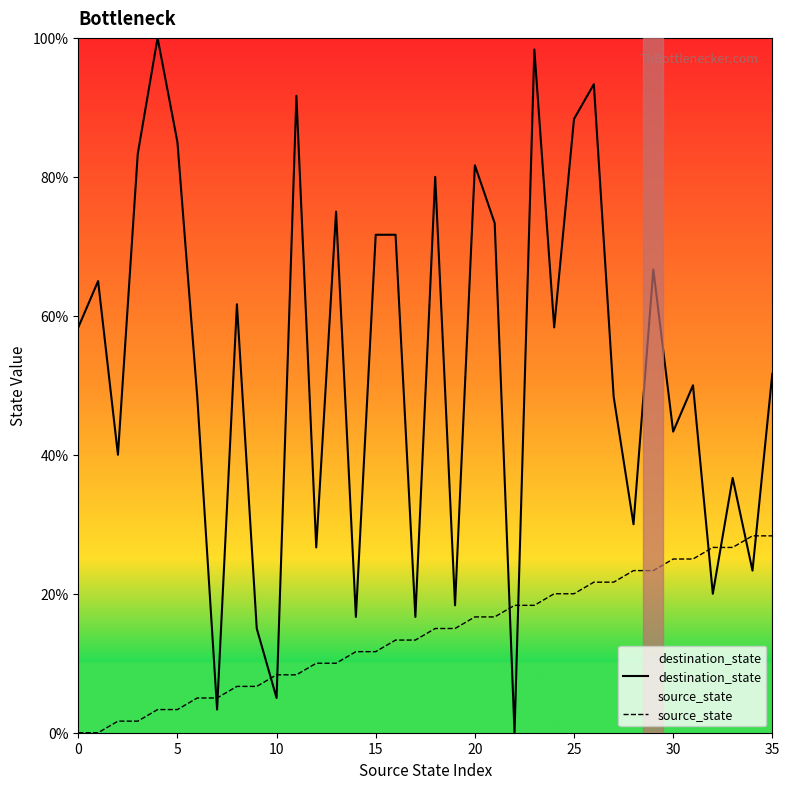

What are all the series names shown in the legend?

destination_state, source_state